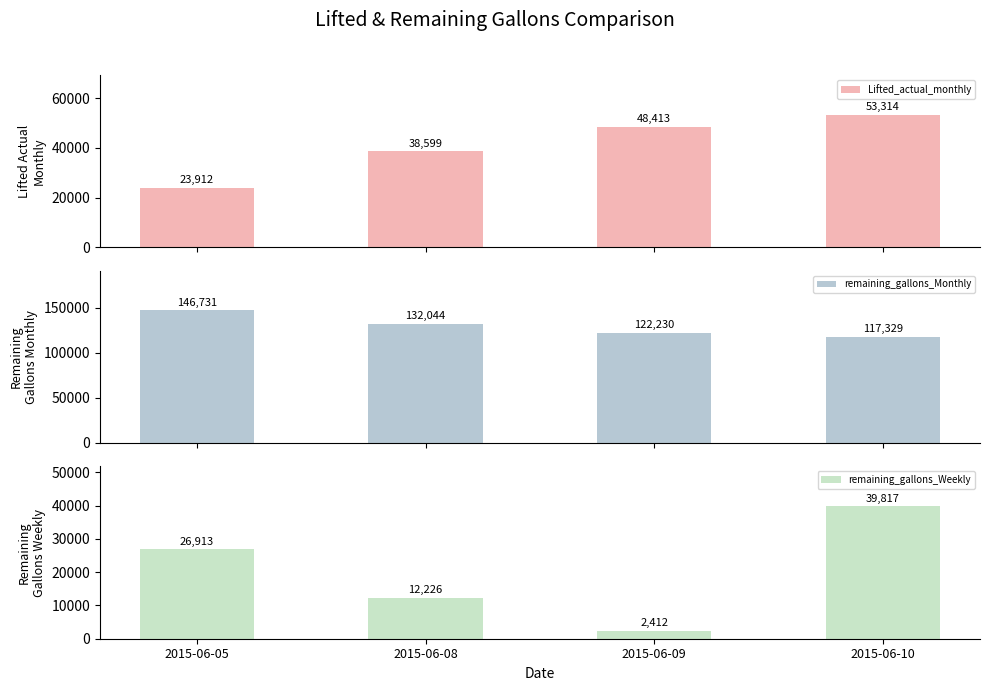

What is the maximum value shown in the chart?

146731